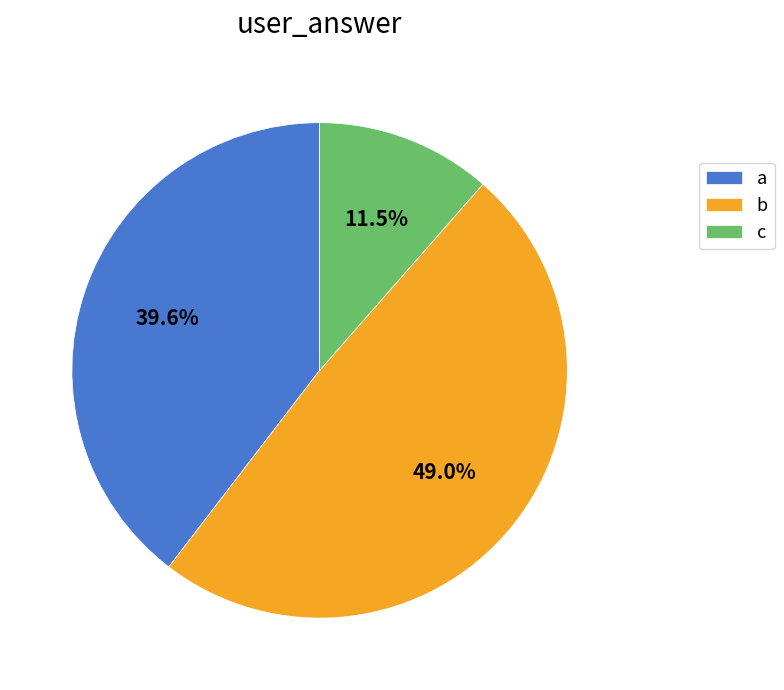

How many slices are in this pie chart?

3